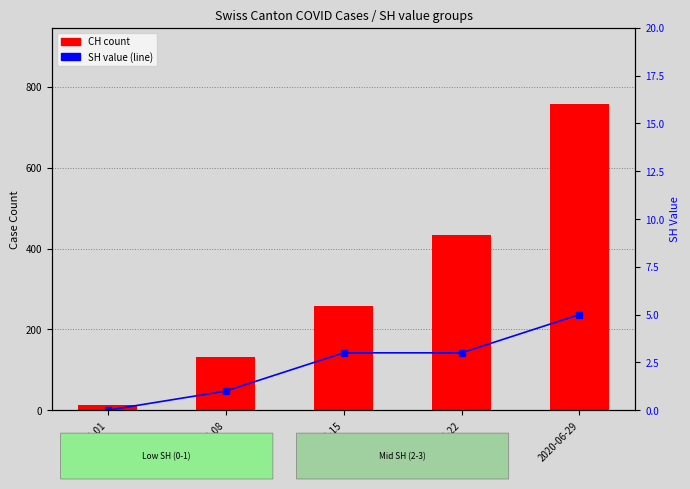

What is the greatest value displayed?

757